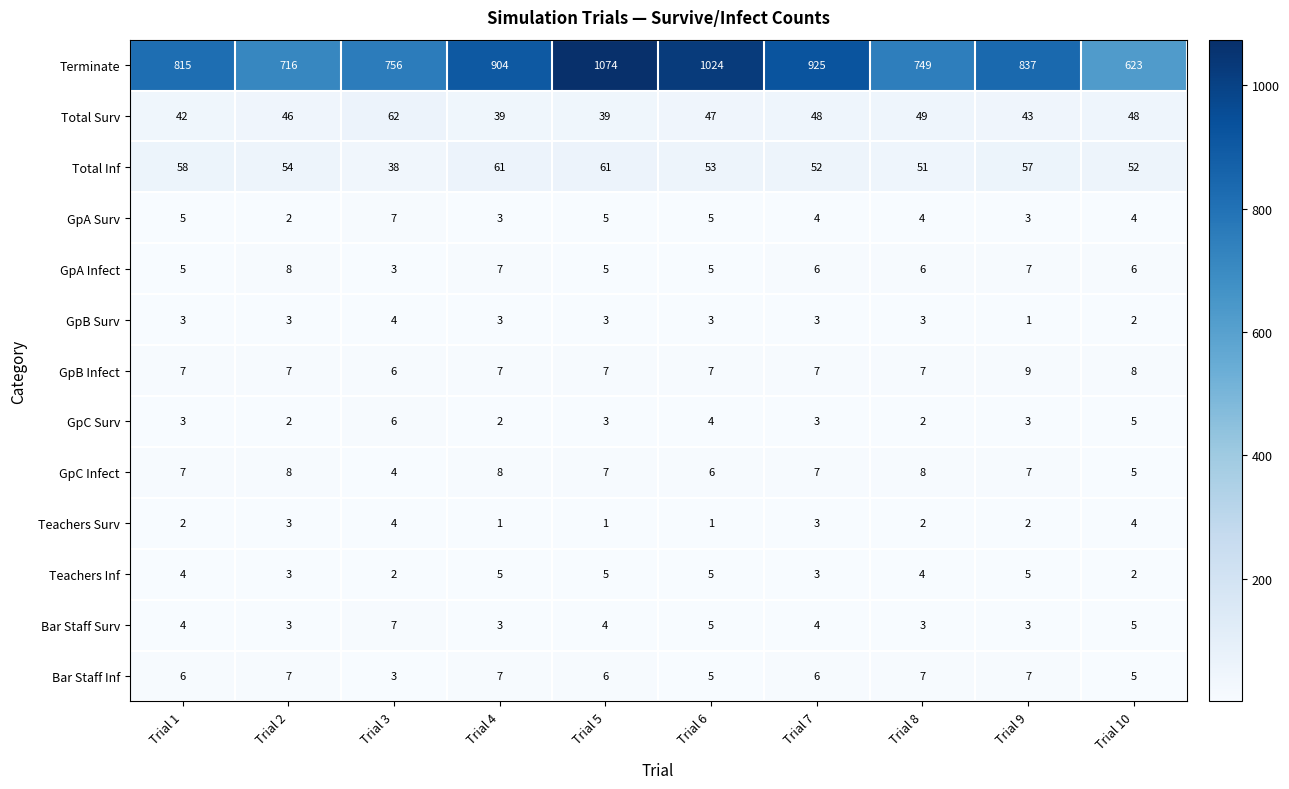

What is the sum of the GpA Surv values at Trial 8 and Trial 10?

8